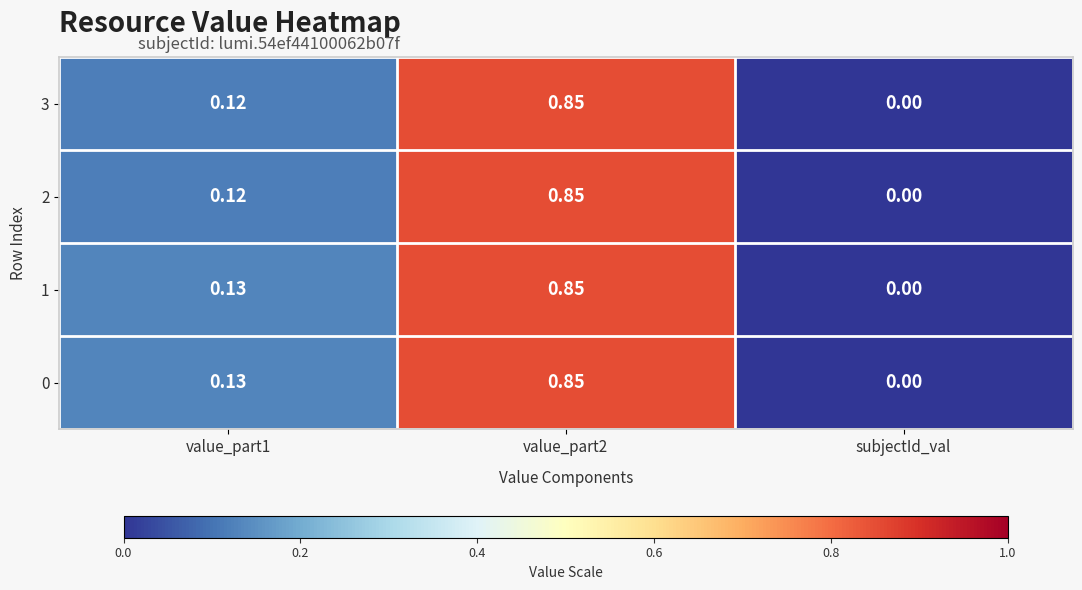

How many data points in 1 are above 0?

2